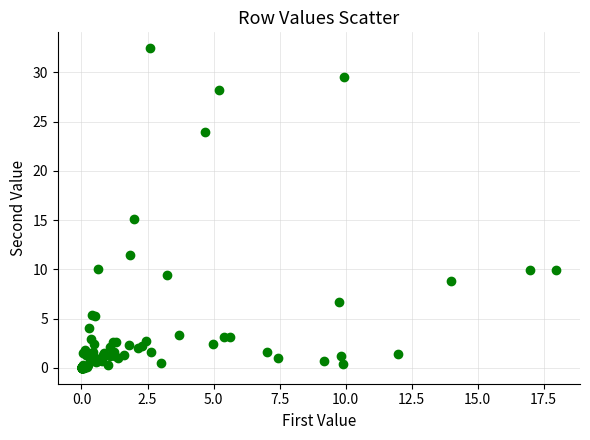

What Y value in the scatter plot is closest to 16?

15.1